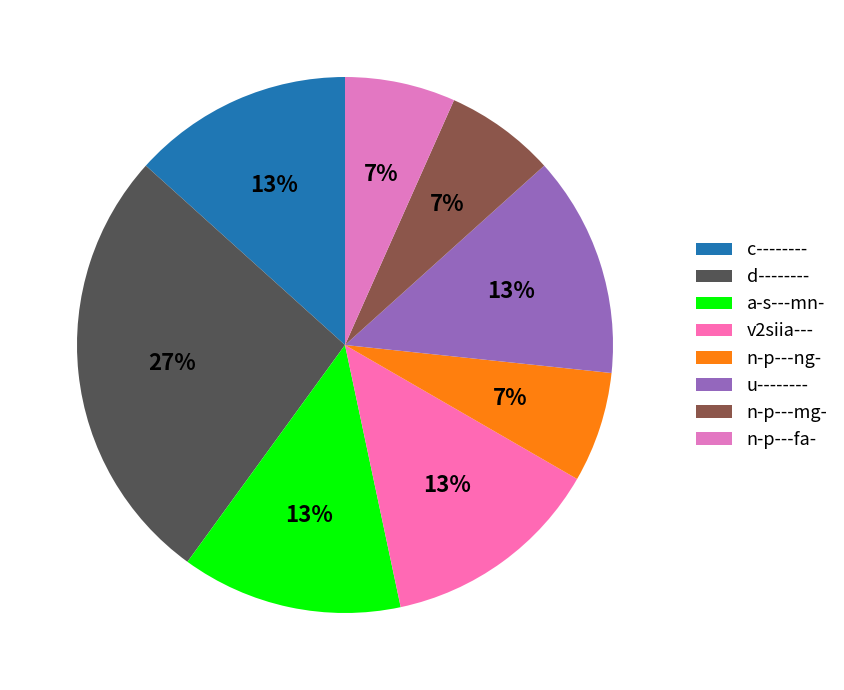

Does any single category account for the majority?

No